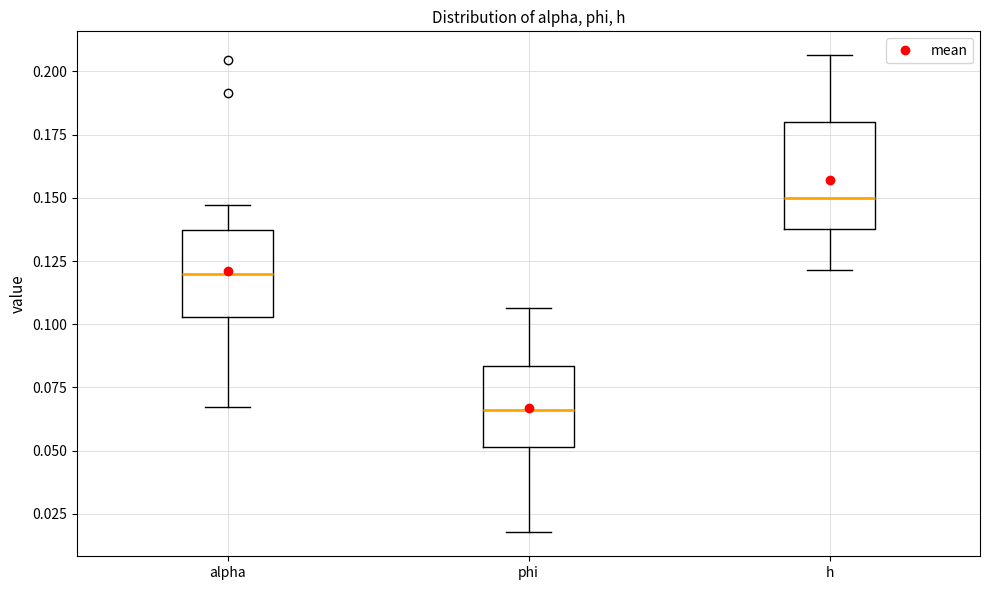

Which box's median line is the highest?

h